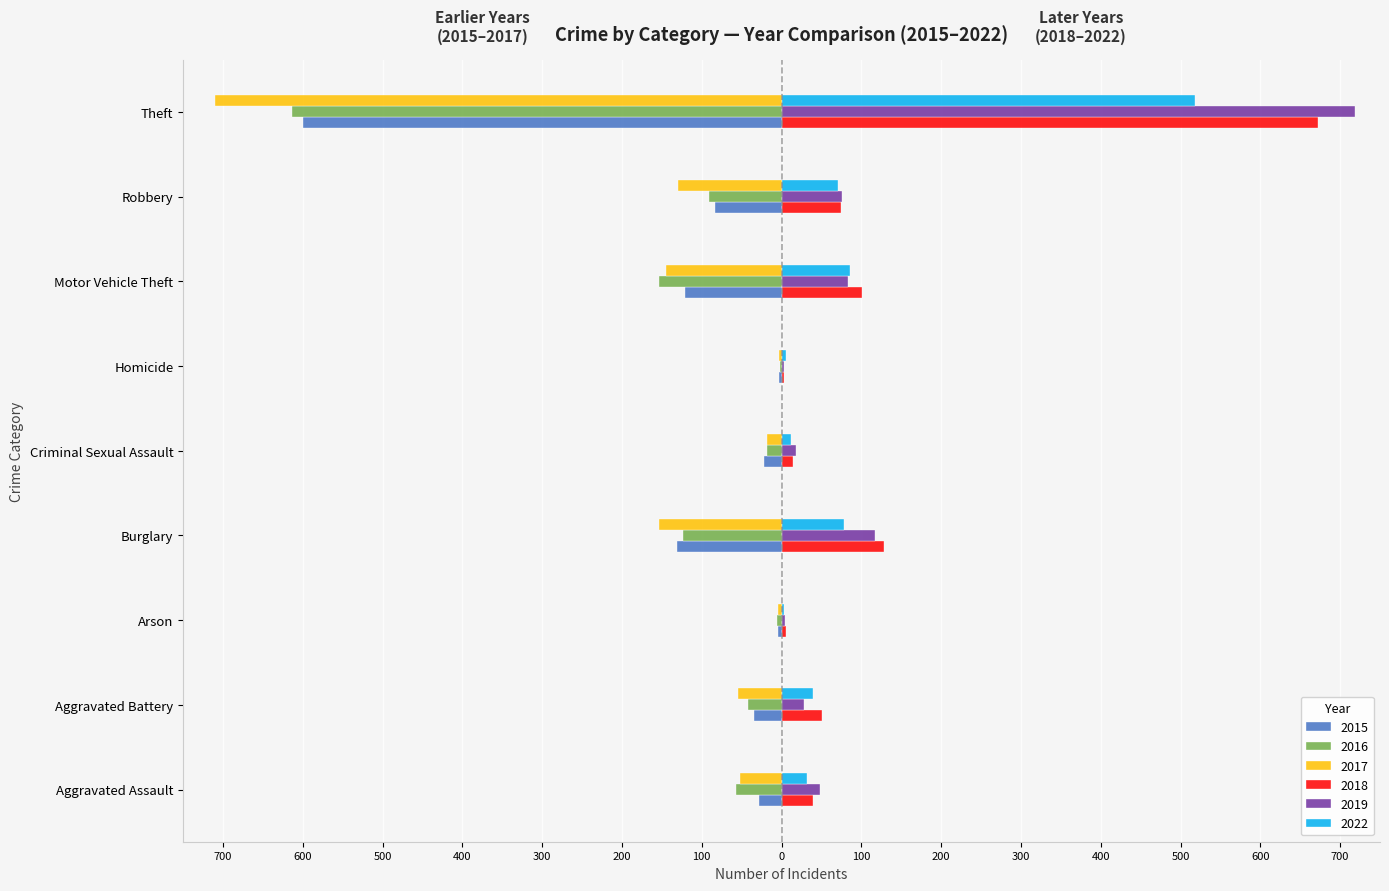

What are all the series names shown in the legend?

2015, 2016, 2017, 2018, 2019, 2022